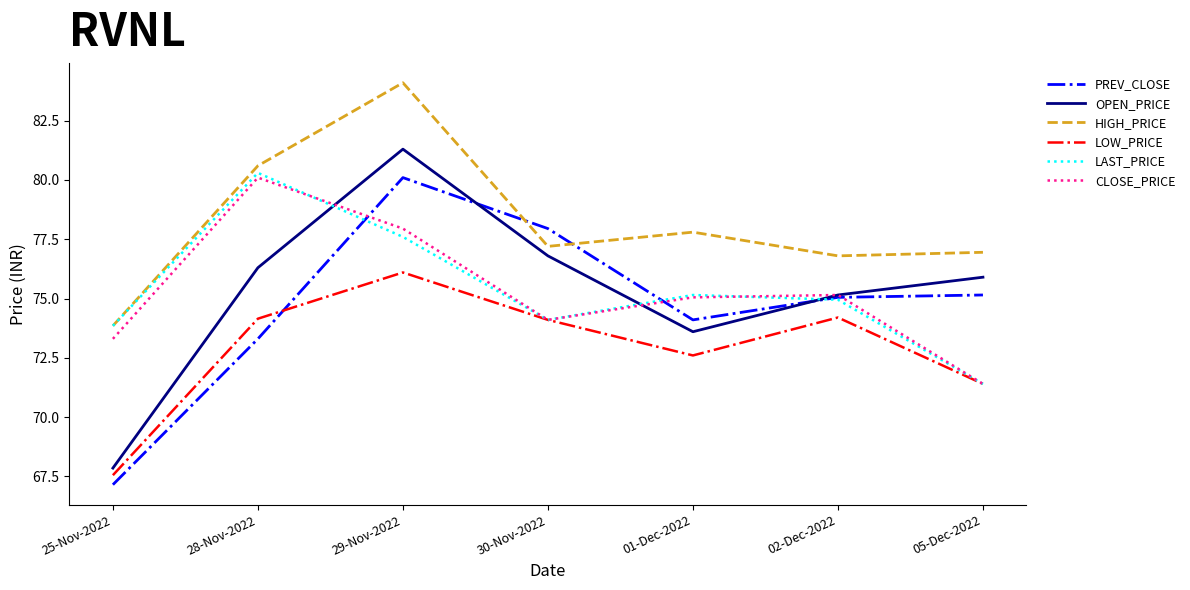

Which series ends up on top after the final intersection of HIGH_PRICE and PREV_CLOSE?

HIGH_PRICE